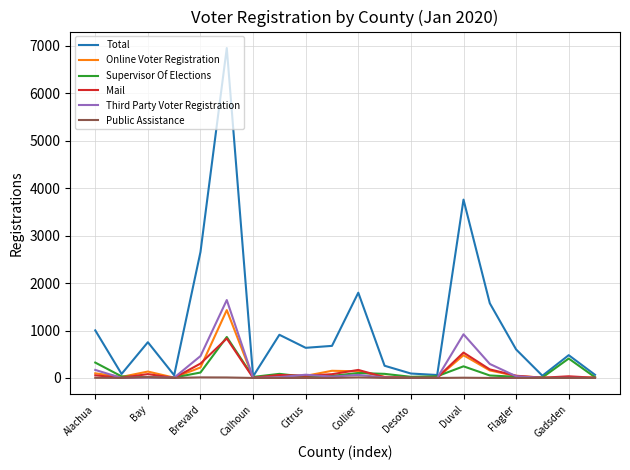

Which series has the largest range (max minus min)?

Total